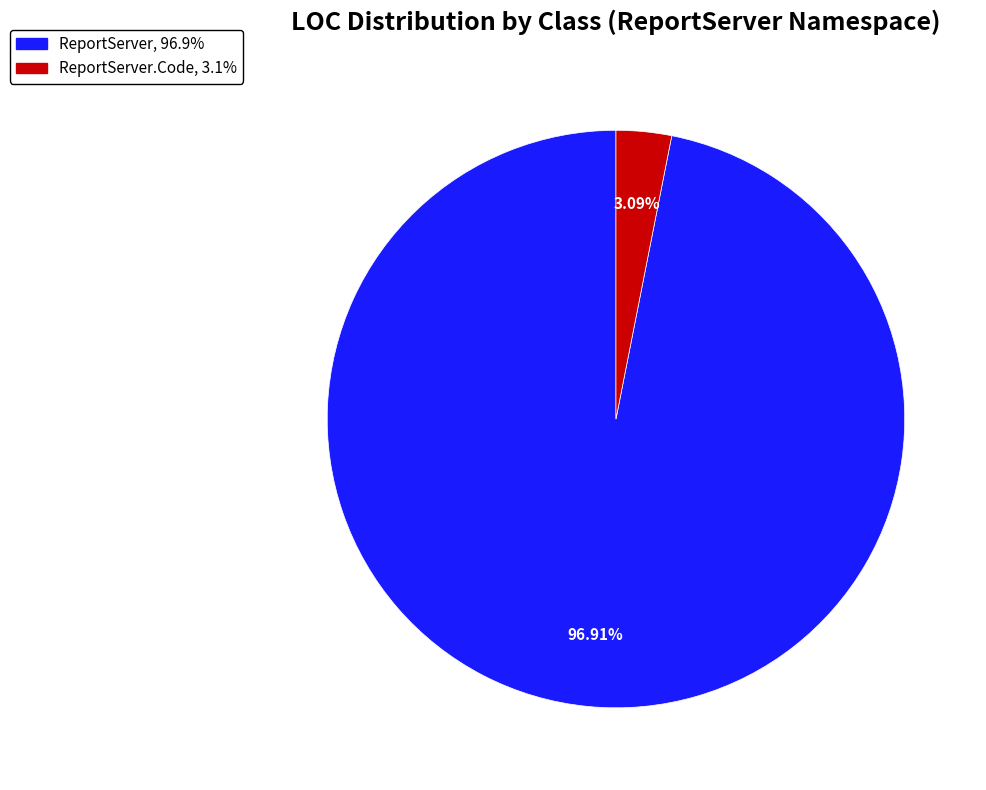

Does any single category account for the majority?

Yes